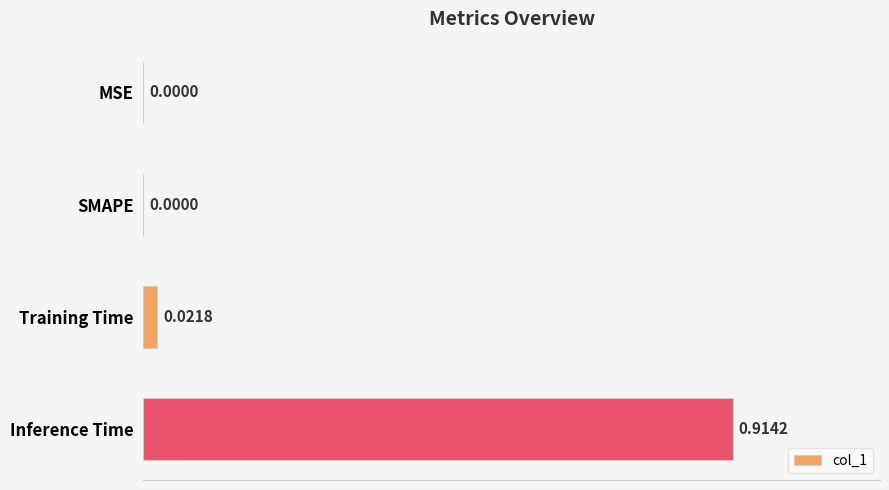

What is the change in value from Training Time to Inference Time?

+0.9